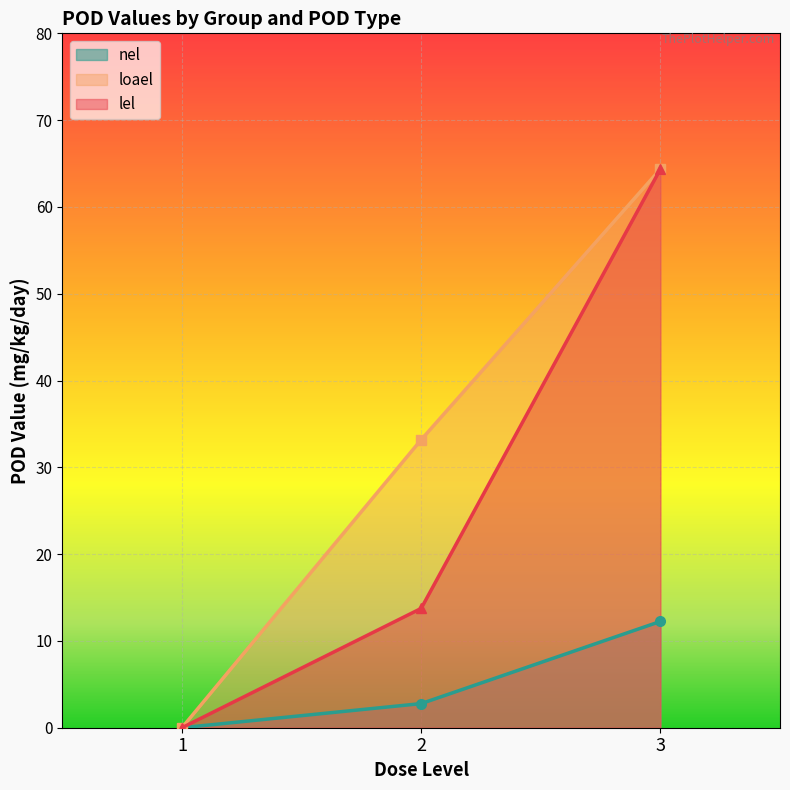

True or false: nel has a value of 19.6 at 3.

False